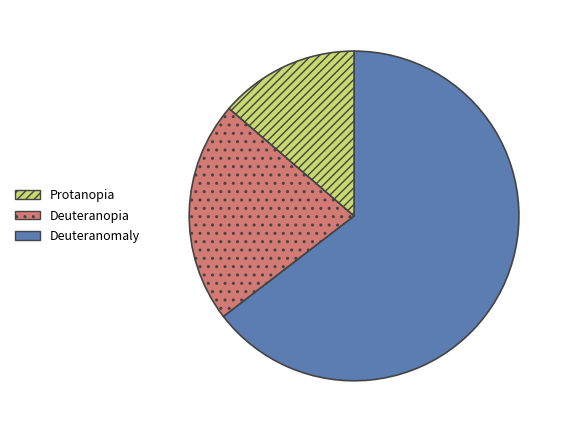

Does any single category account for the majority?

Yes